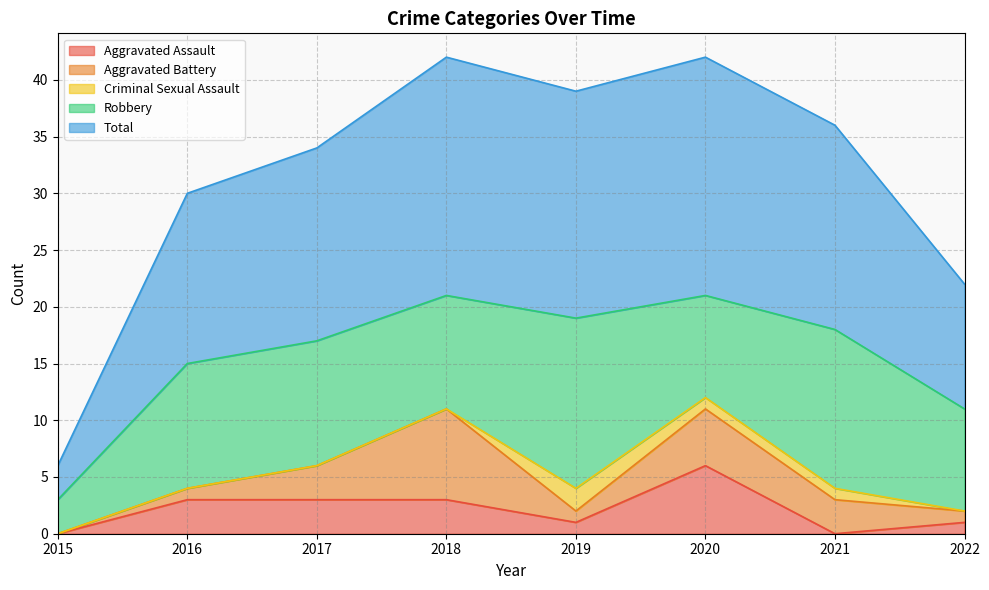

At which label is Aggravated Battery closest to 4?

2017